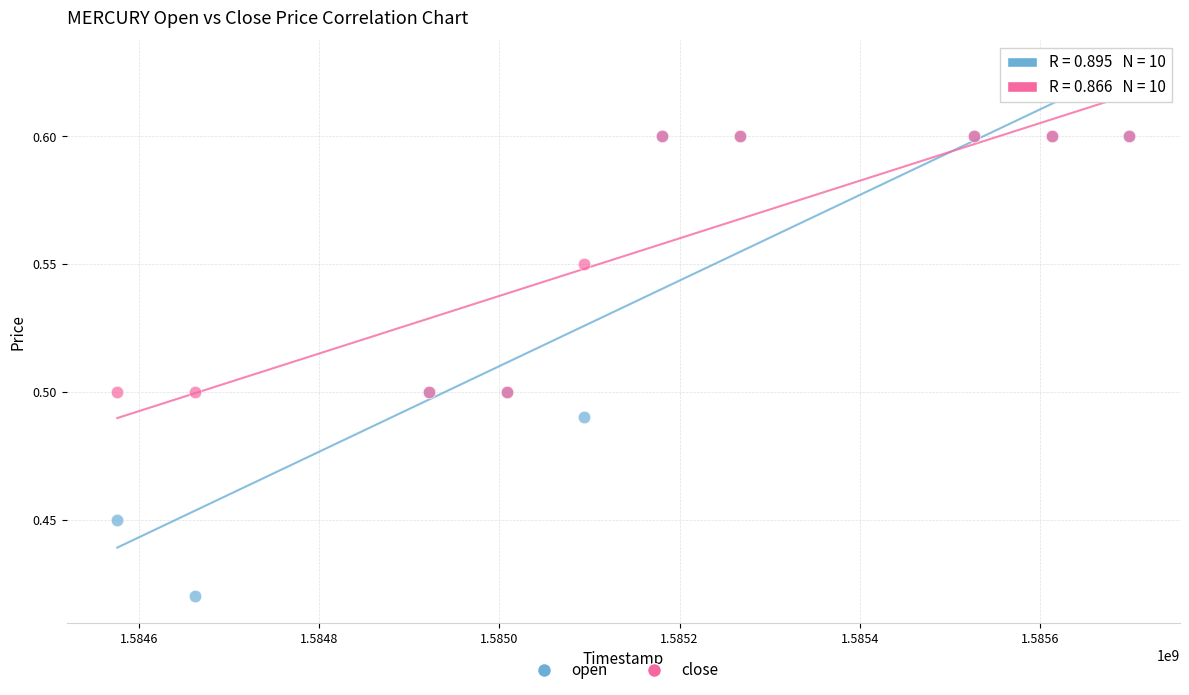

What are all the series names shown in the legend?

open, close